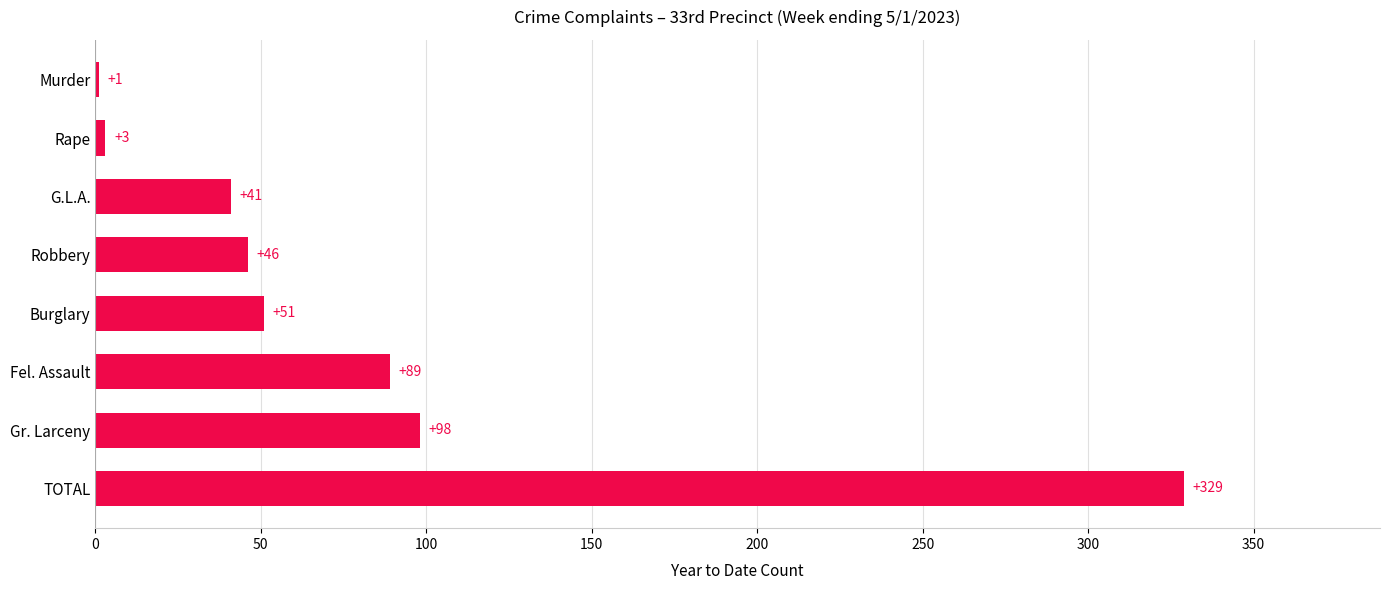

What is the sum of all values?

658